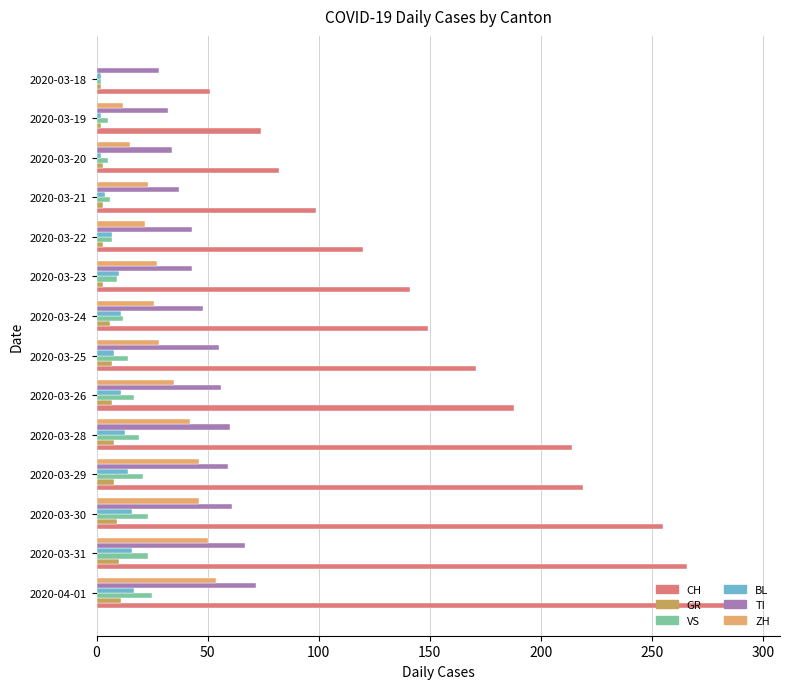

What is the greatest value displayed?

293